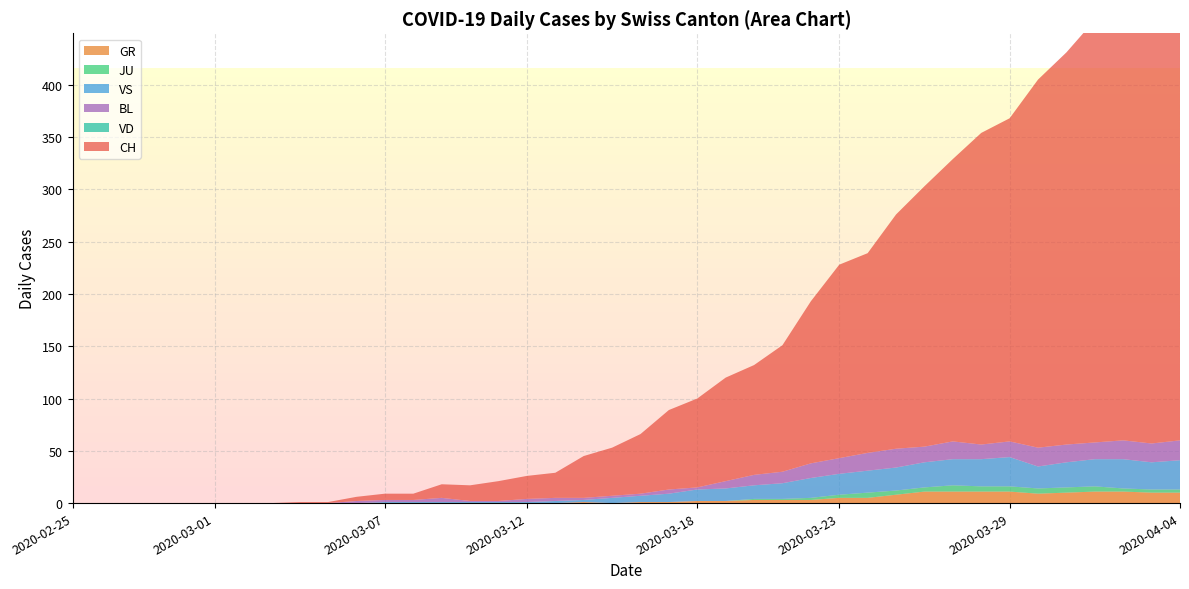

Reading right to left, what are all the values shown in this chart?

CH: 416	412	408	404	375	352	309	298	270	249	224	191	185	155	121	105	99	85	76	57	46	40	24	22	19	15	13	6	6	4	1	1	0	0	0	0	0	0	0	0
GR: 10	10	11	11	10	9	11	11	11	11	8	5	5	3	3	3	2	2	1	1	0	1	0	0	0	0	0	0	0	0	0	0	0	0	0	0	0	0	0	0
JU: 3	3	3	5	5	5	5	5	6	4	4	5	3	2	1	1	0	0	0	0	0	0	0	0	0	0	0	0	0	0	0	0	0	0	0	0	0	0	0	0
VS: 28	26	28	26	24	21	28	26	25	24	22	21	20	19	15	13	12	11	8	6	5	2	2	1	1	1	1	1	1	0	0	0	0	0	0	0	0	0	0	0
BL: 19	18	18	16	17	18	15	14	17	15	18	17	15	14	11	10	7	2	4	2	2	2	3	3	1	1	4	2	2	2	0	0	0	0	0	0	0	0	0	0
VD: 0	0	0	0	0	0	0	0	0	0	0	0	0	0	0	0	0	0	0	0	0	0	0	0	0	0	0	0	0	0	0	0	0	0	0	0	0	0	0	0